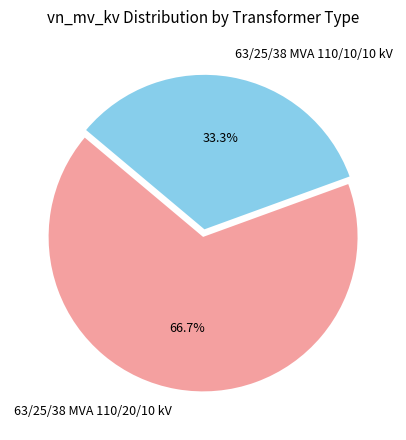

Which slice is the largest?

63/25/38 MVA 110/20/10 kV